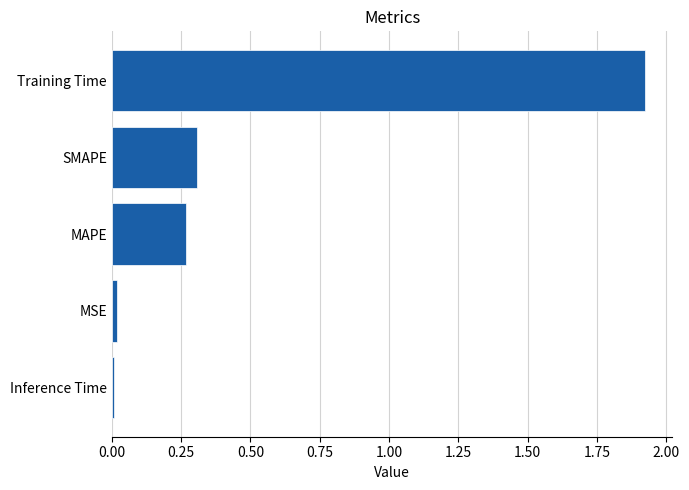

What is the sum of the values at SMAPE and Training Time?

2.2